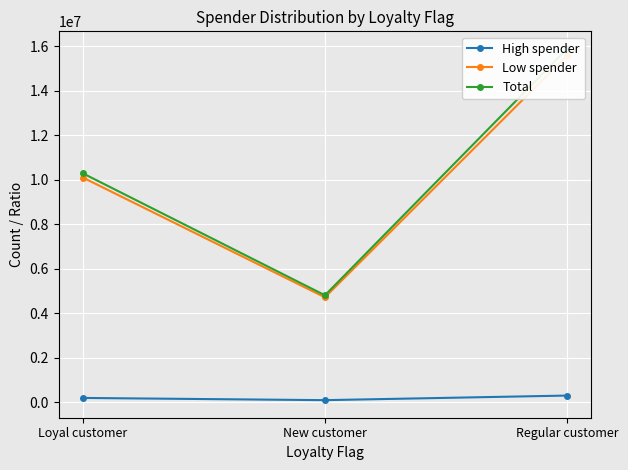

How many High spender values are between 90617 and 297074?

3